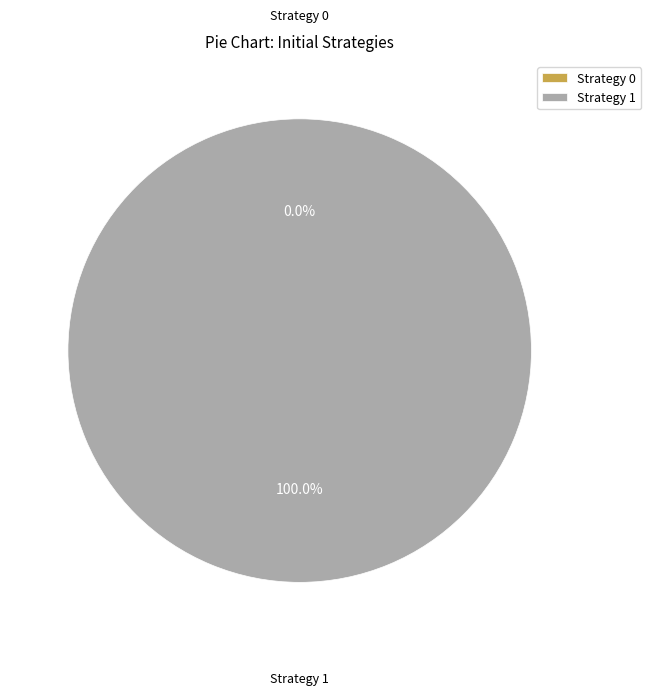

Is the sum of Strategy 0 and Strategy 1 greater than half?

Yes